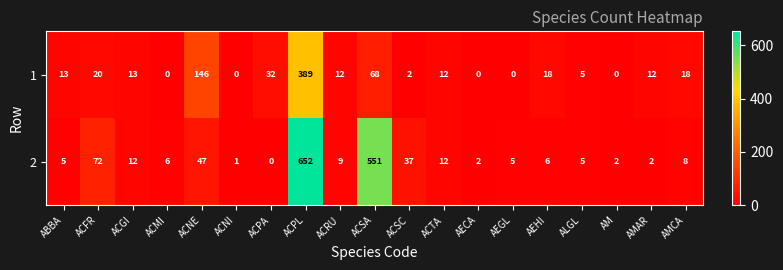

Where is 2 nearest to the value 326?

ACSA